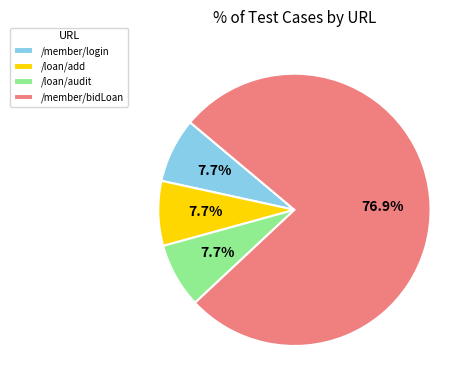

Which category has the biggest portion of the pie?

/member/bidLoan